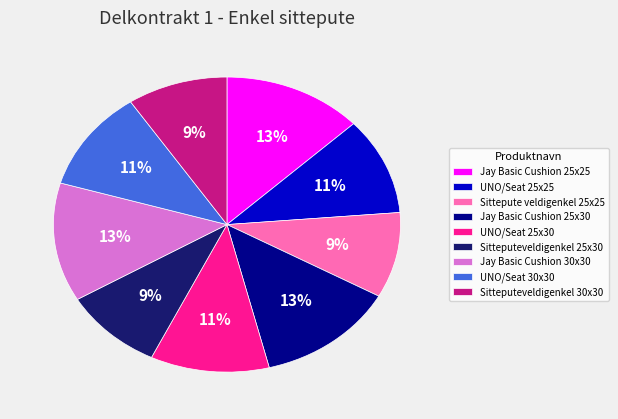

Does any single category account for the majority?

No